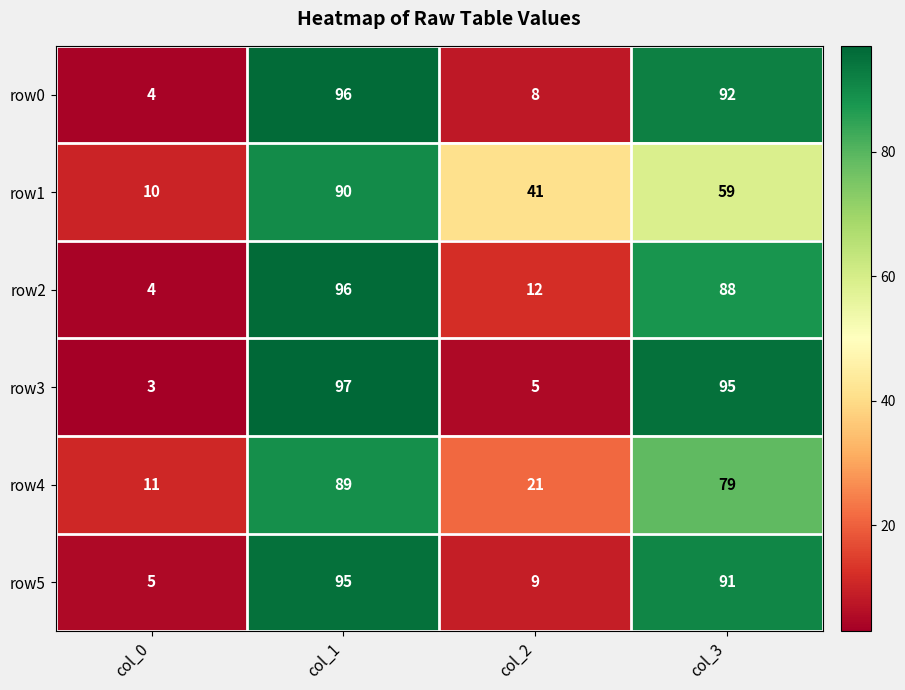

At col_3, list the series in order from smallest to largest.

row1, row4, row2, row5, row0, row3